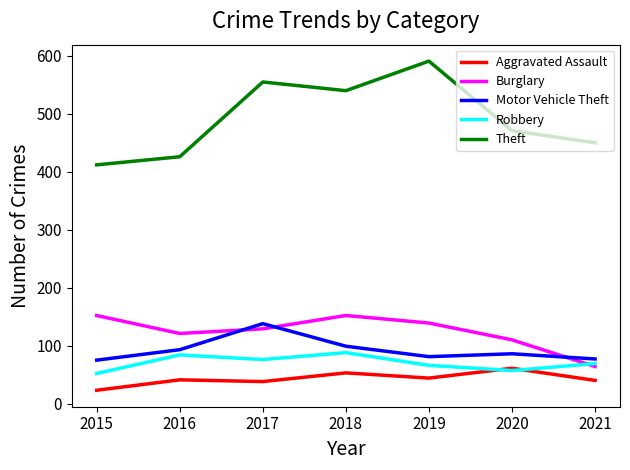

How many lines are shown in the chart?

5